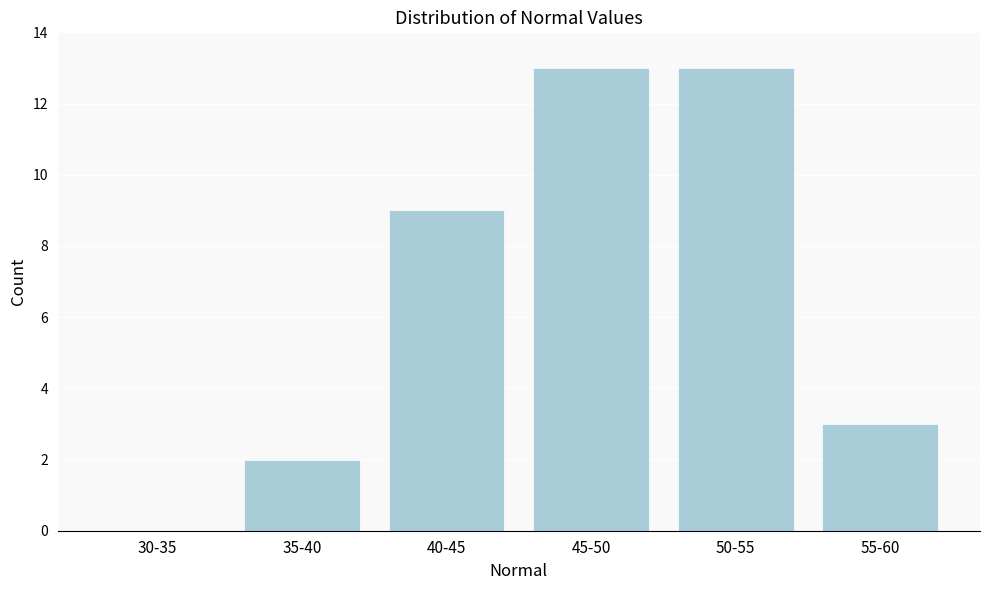

Reading left to right, list all the values displayed in this chart.

30-35=0	35-40=2	40-45=9	45-50=13	50-55=13	55-60=3